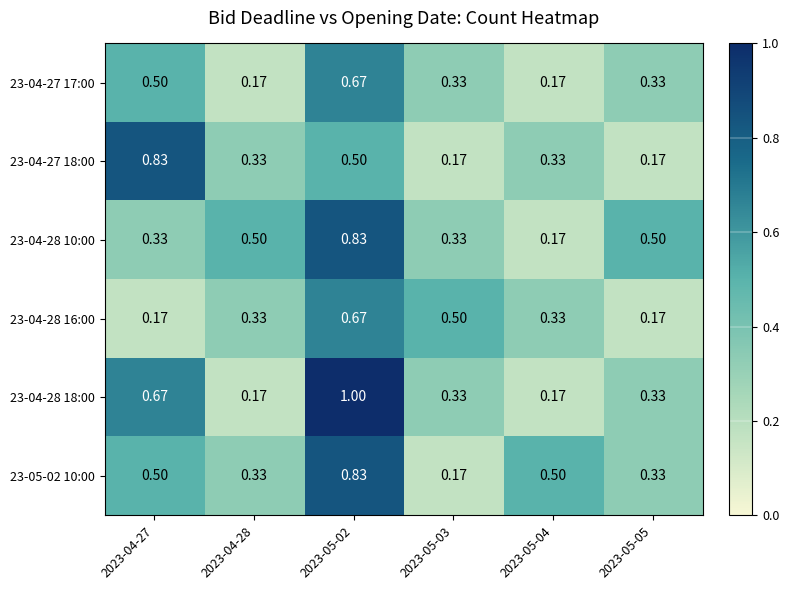

Is the value of 23-04-27 17:00 at 2023-05-05 greater than the value of 23-05-02 10:00 at 2023-05-04?

No